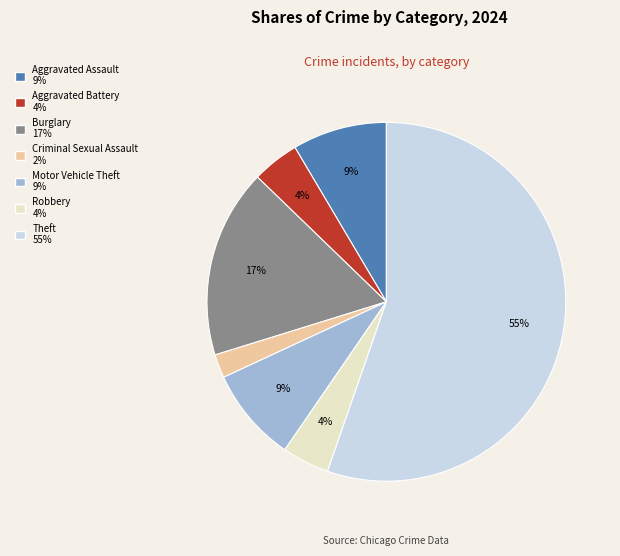

To the nearest percent, what is the average slice percentage?

14%